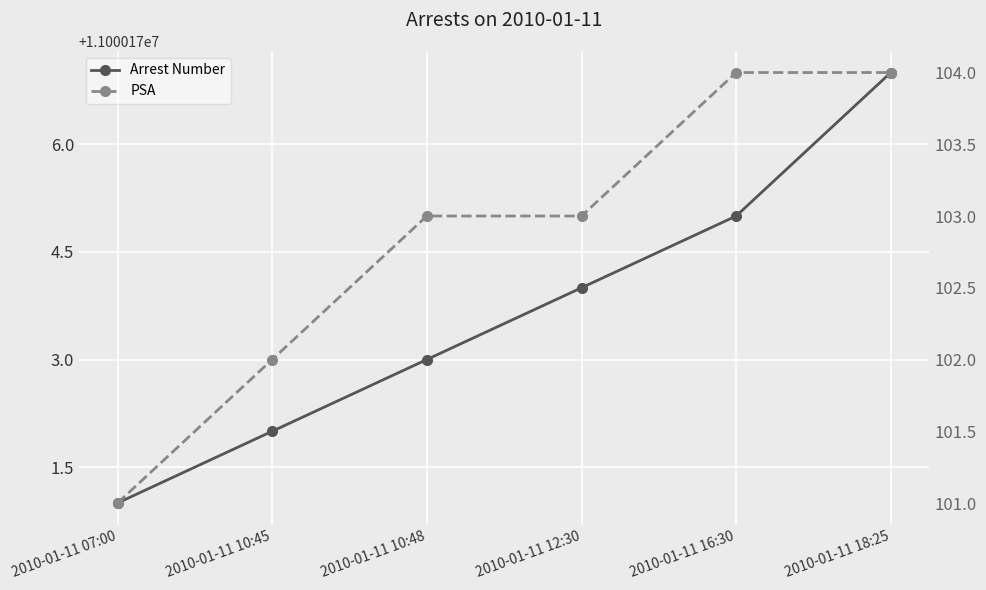

At which category is the sum across all series the highest?

2010-01-11 18:25